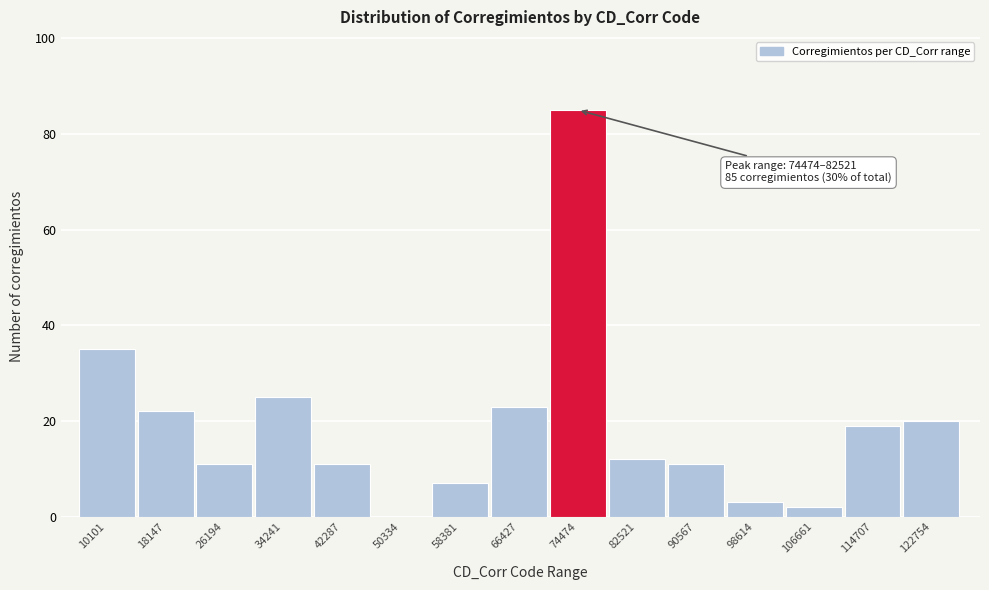

Reading right to left, extract all data points from this chart.

122754=20	114707=19	106661=2	98614=3	90567=11	82521=12	74474=85	66427=23	58381=7	50334=0	42287=11	34241=25	26194=11	18147=22	10101=35